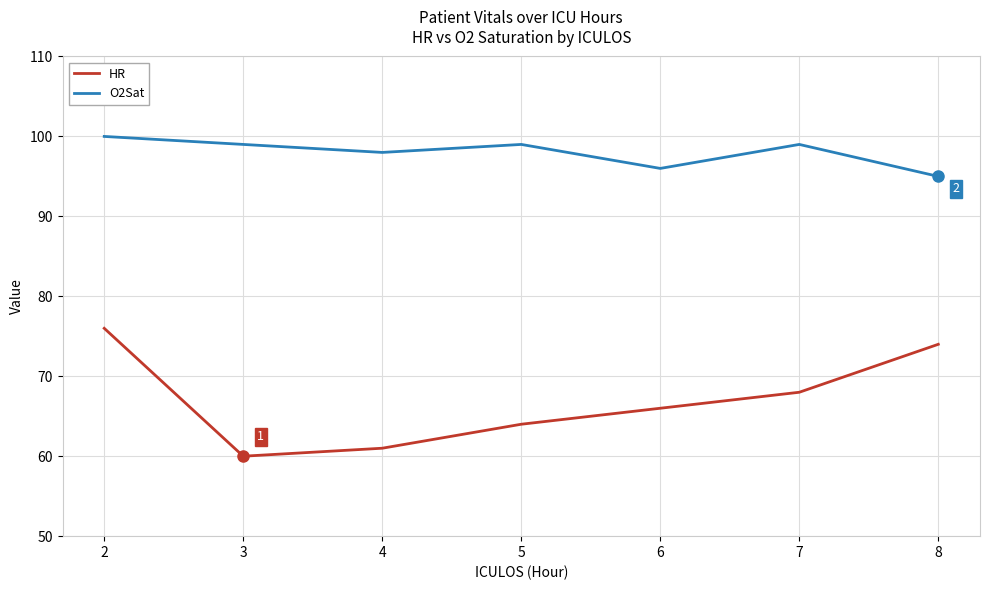

What is the sum of all O2Sat values?

686